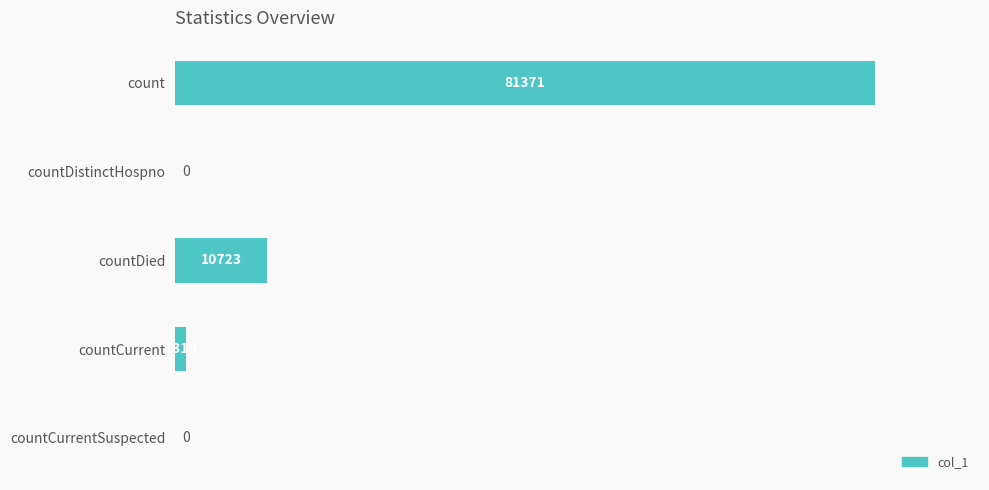

Reading top to bottom, extract all data points from this chart.

count=81371	countDistinctHospno=0	countDied=10723	countCurrent=1310	countCurrentSuspected=0